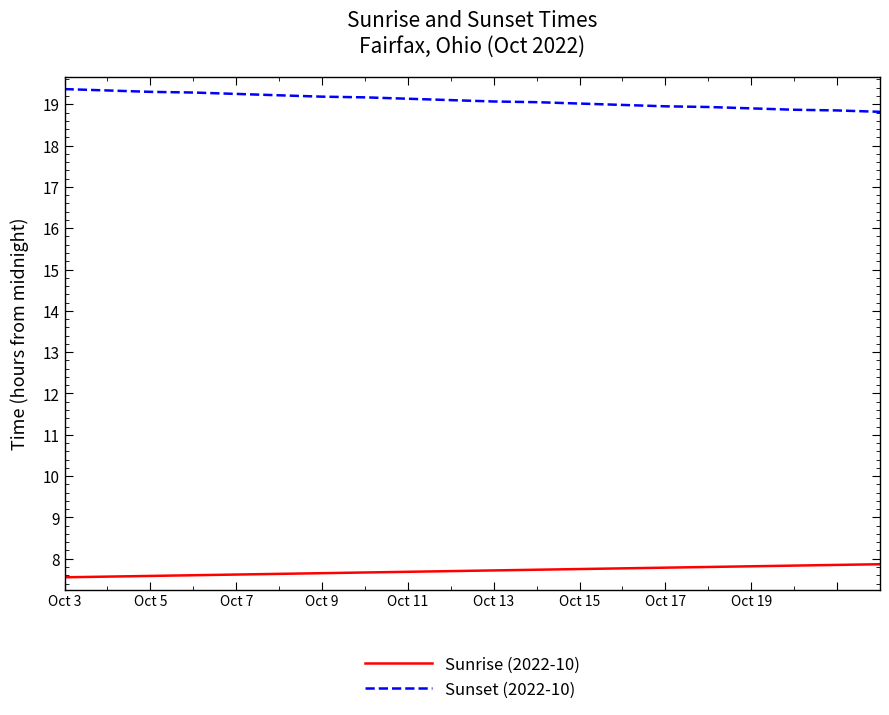

What is the maximum value shown in the chart?

19.4